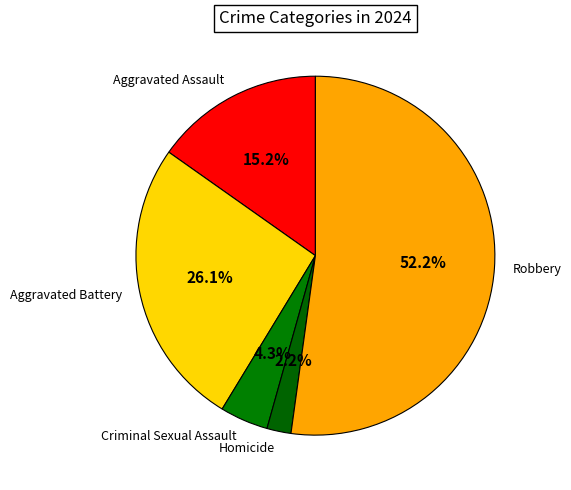

What is the largest slice in the pie chart?

Robbery